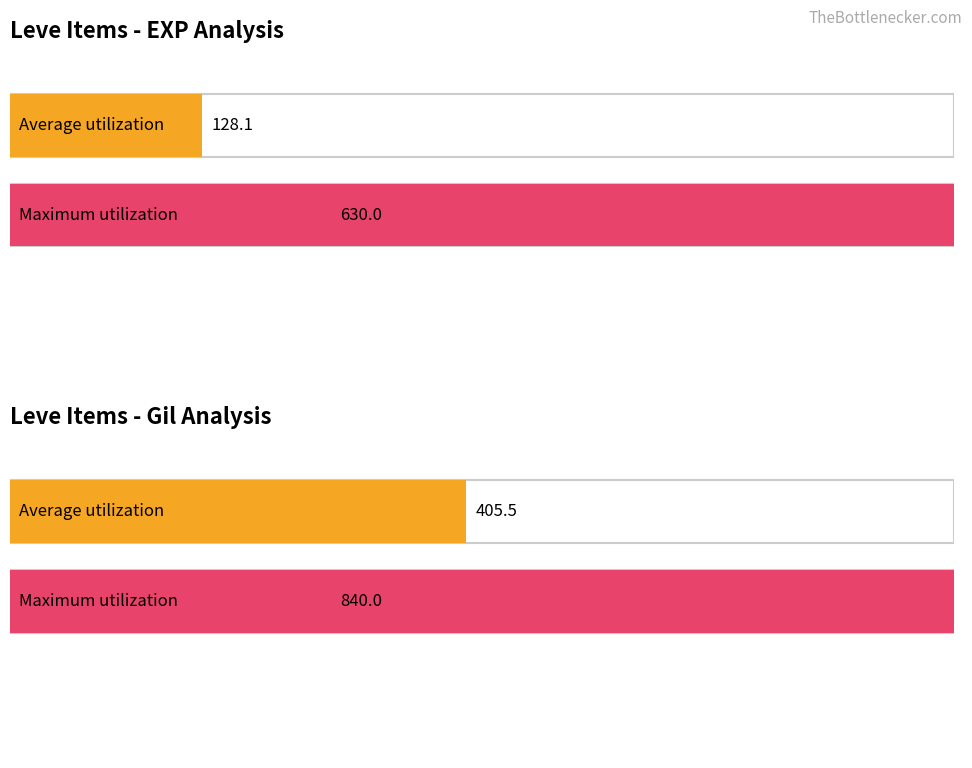

What are all the series names shown in the legend?

Leve EXP, Leve Gil